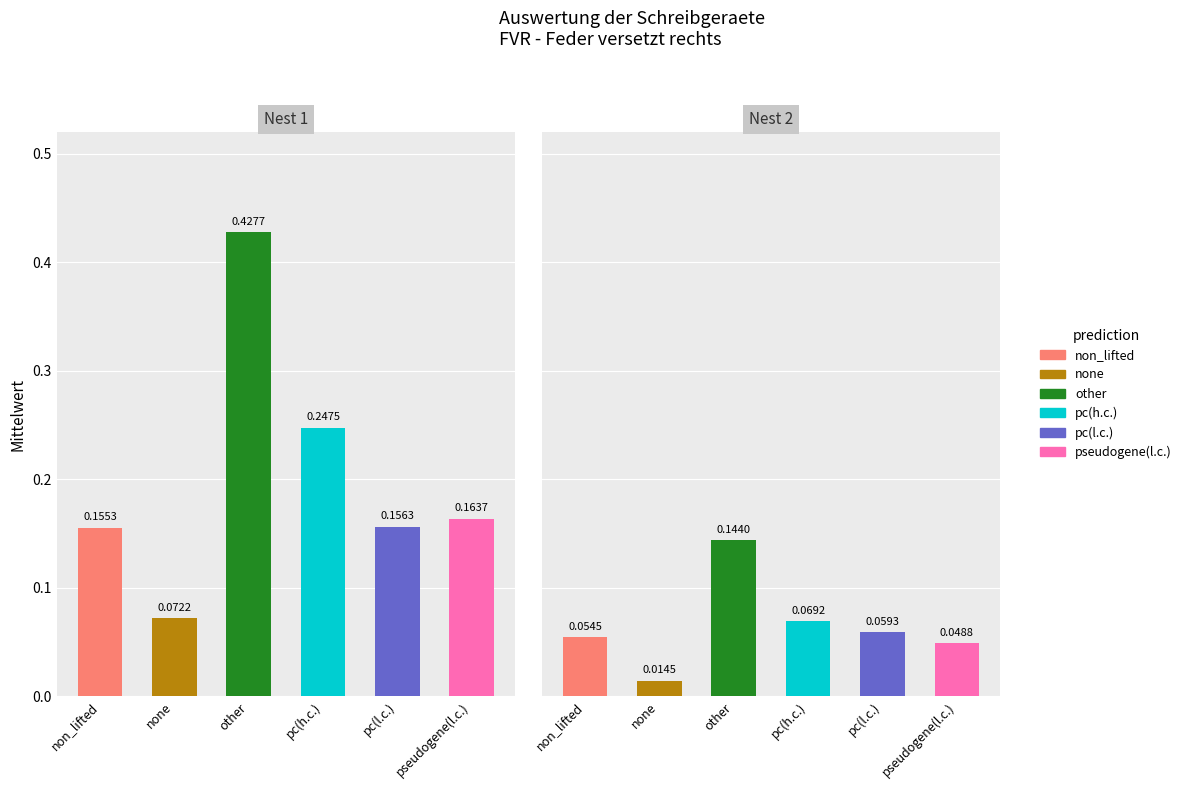

Reading left to right, list all the values displayed in this chart.

non_lifted: Nest 1=0.2	Nest 2=0.1
none: Nest 1=0.1	Nest 2=0.0
other: Nest 1=0.4	Nest 2=0.1
pc(h.c.): Nest 1=0.2	Nest 2=0.1
pc(l.c.): Nest 1=0.2	Nest 2=0.1
pseudogene(l.c.): Nest 1=0.2	Nest 2=0.0